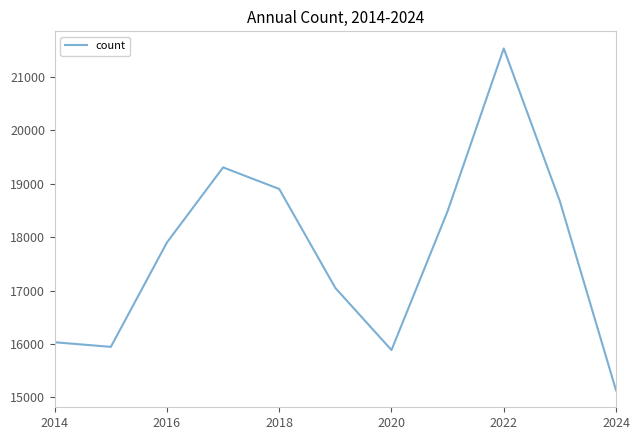

What is the difference between the maximum and minimum values?

6397